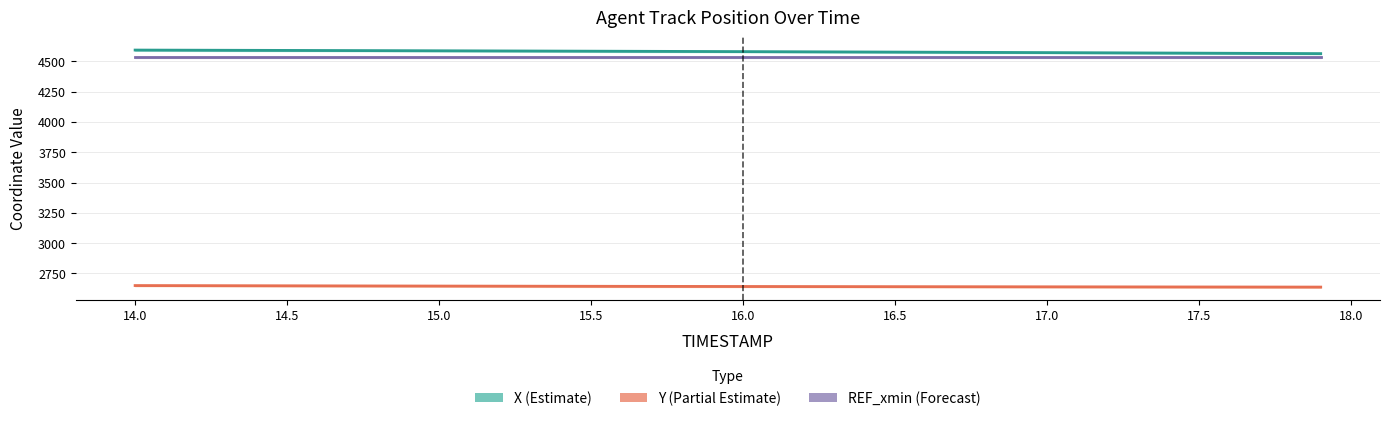

How many values in the X (Estimate) series are below 4579?

20